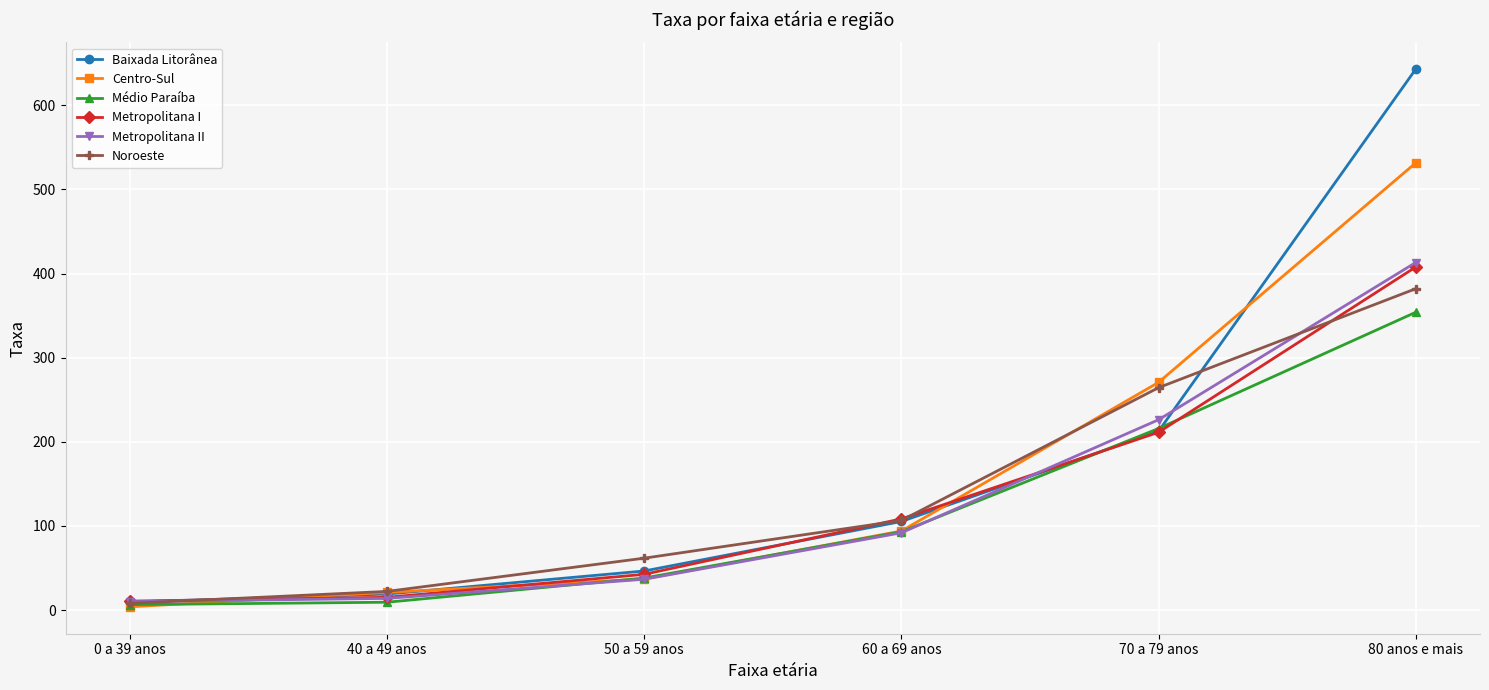

True or false: Centro-Sul has more than 0 interior local peaks.

False